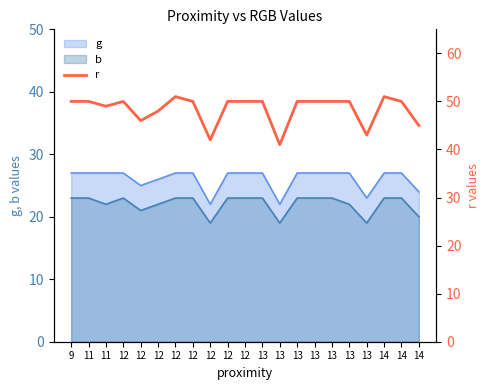

Reading left to right, list all the values displayed in this chart.

9=50	11=50	11=49	12=50	12=46	12=48	12=51	12=50	12=42	12=50	12=50	13=50	13=41	13=50	13=50	13=50	13=50	13=43	14=51	14=50	14=45